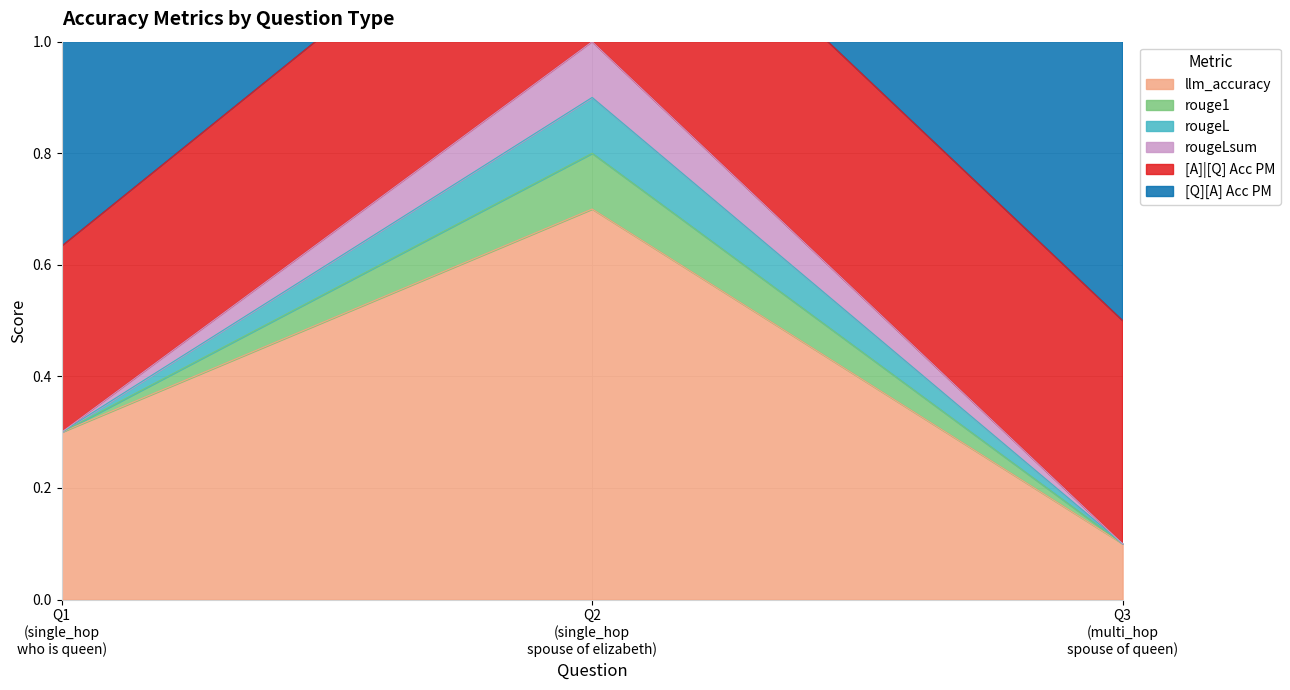

What is the greatest value displayed?

1.9